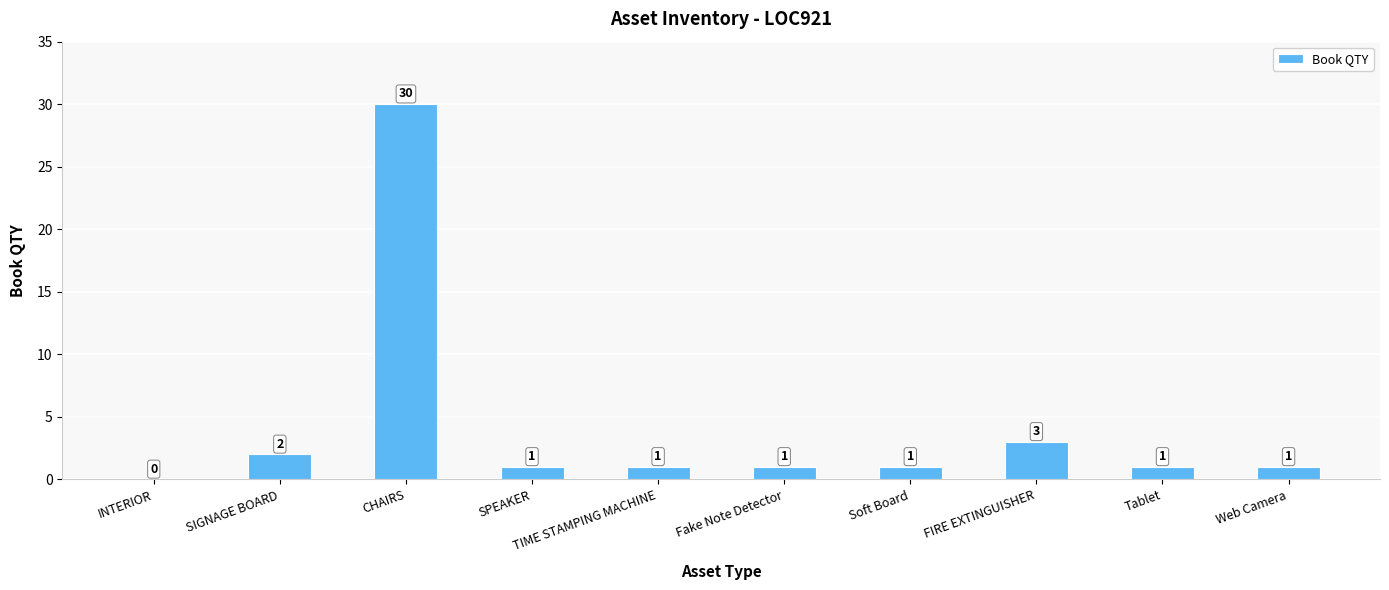

Where is the data nearest to the value 15?

FIRE EXTINGUISHER